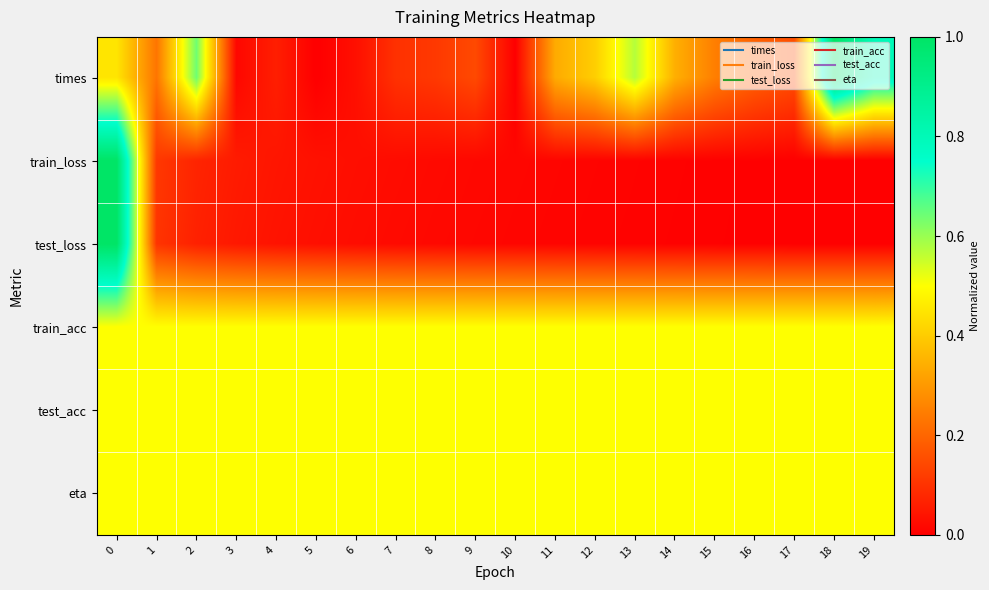

Rank the series by their maximum value, from lowest to highest.

train_acc, test_acc, eta, times, train_loss, test_loss